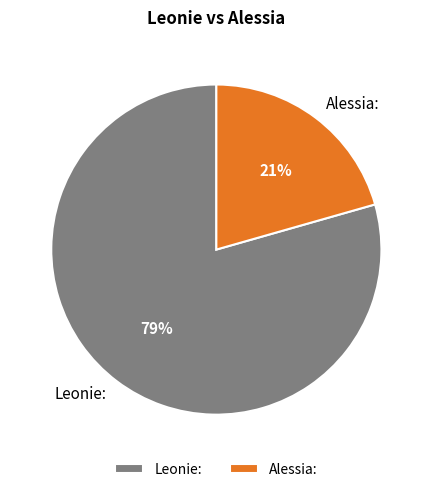

What percentage is the Leonie: slice, to the nearest percent?

79%